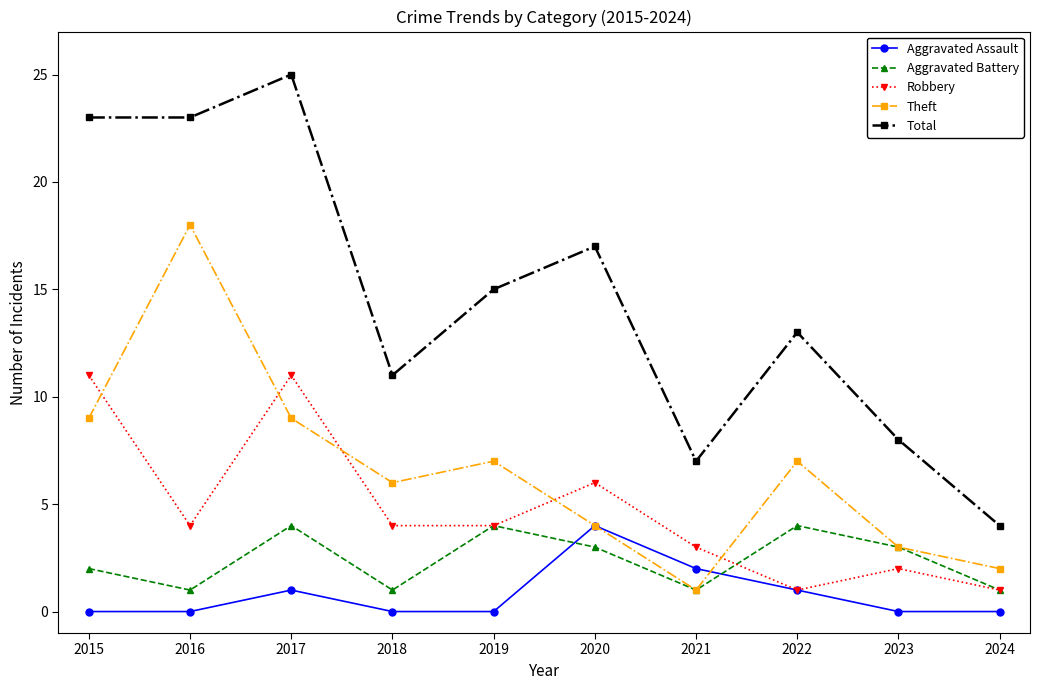

How many interior local valleys does the Aggravated Battery series have?

3